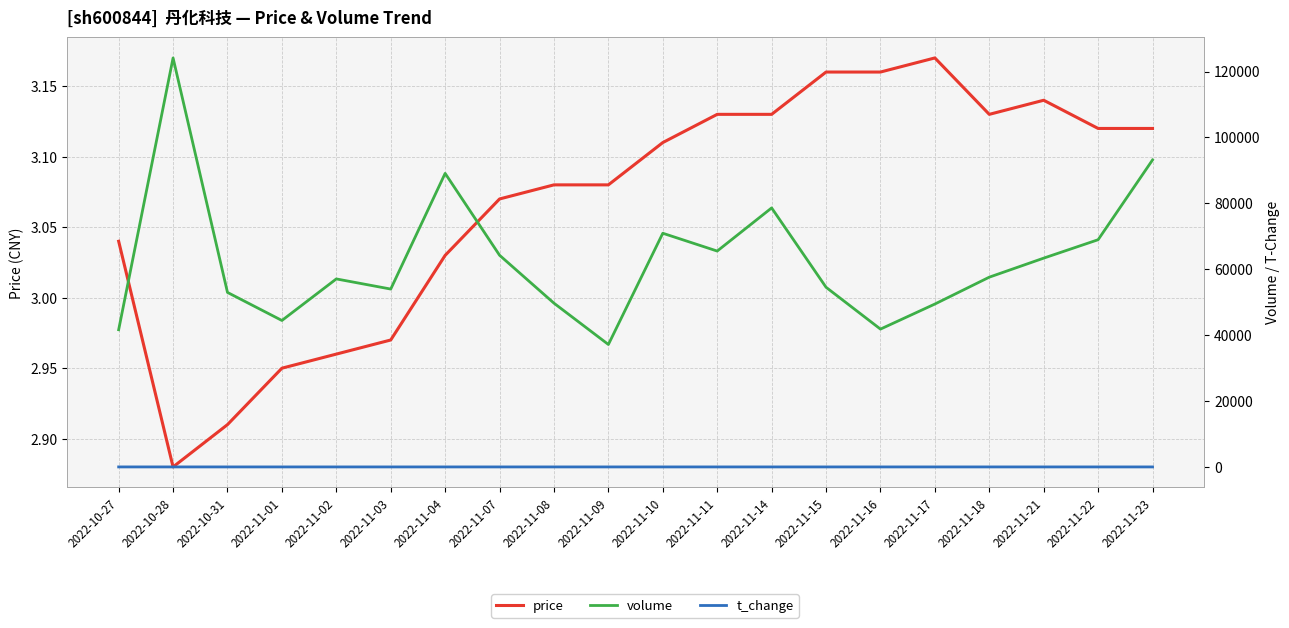

At 2022-11-11, list the series in order from largest to smallest.

volume, price, t_change